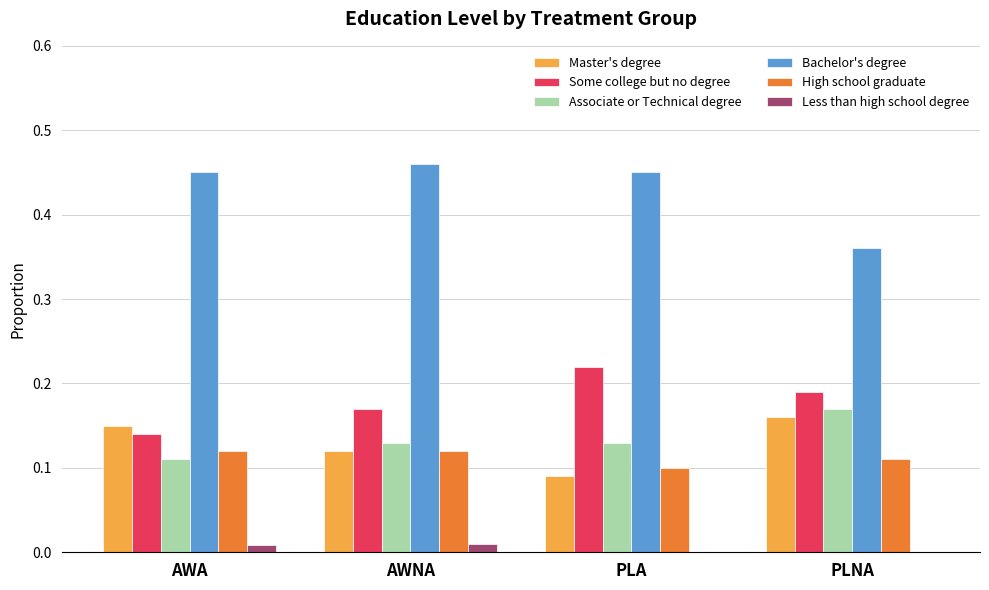

Are the bars horizontal?

No